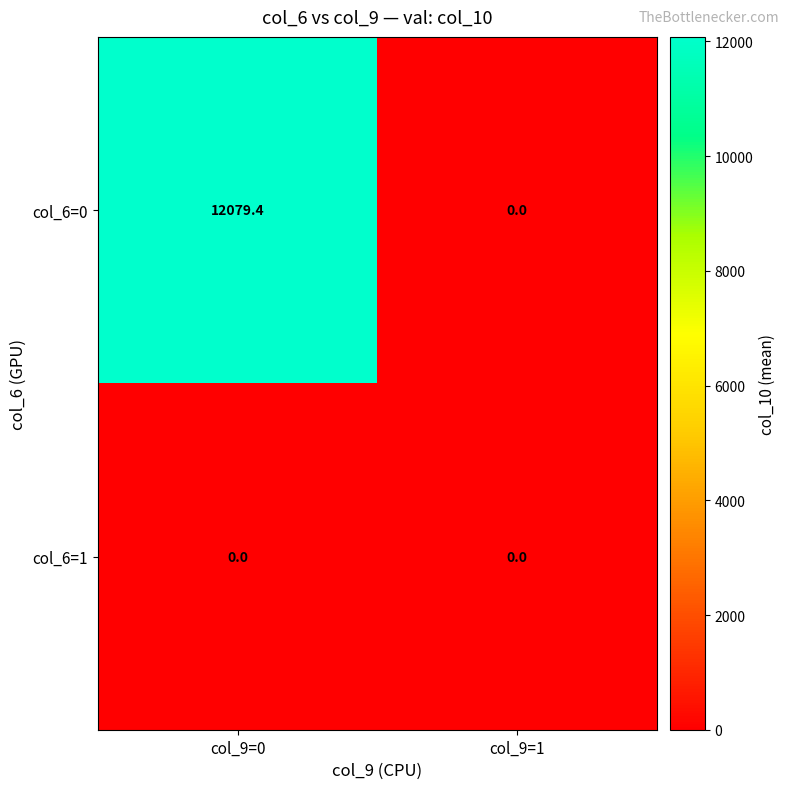

Reading left to right, transcribe all the data shown in this chart.

col_6=0: col_9=0=12079.4	col_9=1=0.0
col_6=1: col_9=0=0.0	col_9=1=0.0